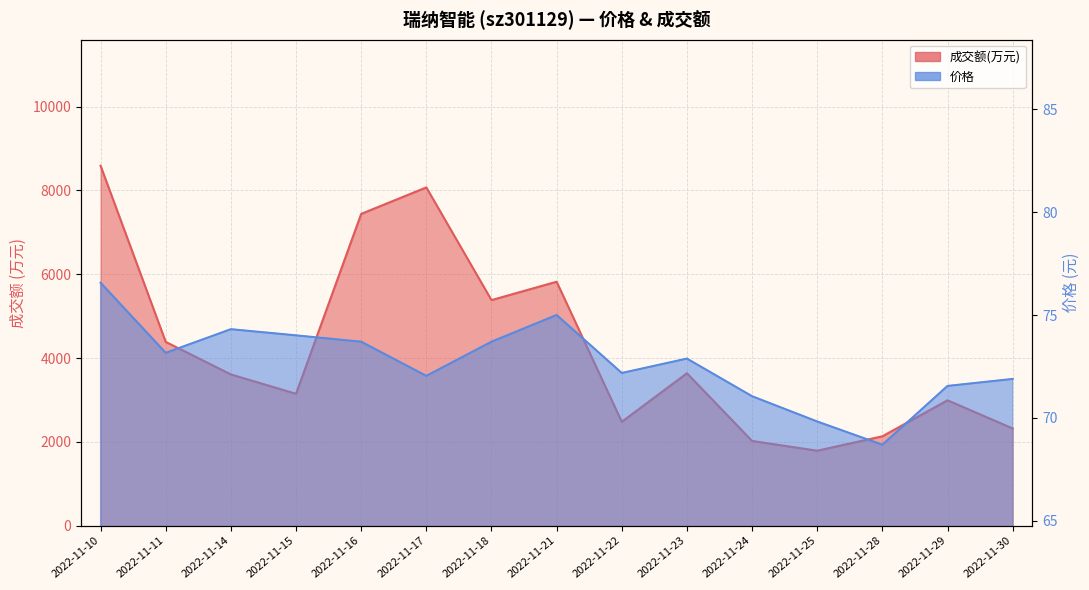

In 价格, how many points are lower than both neighbors (excluding endpoints)?

4